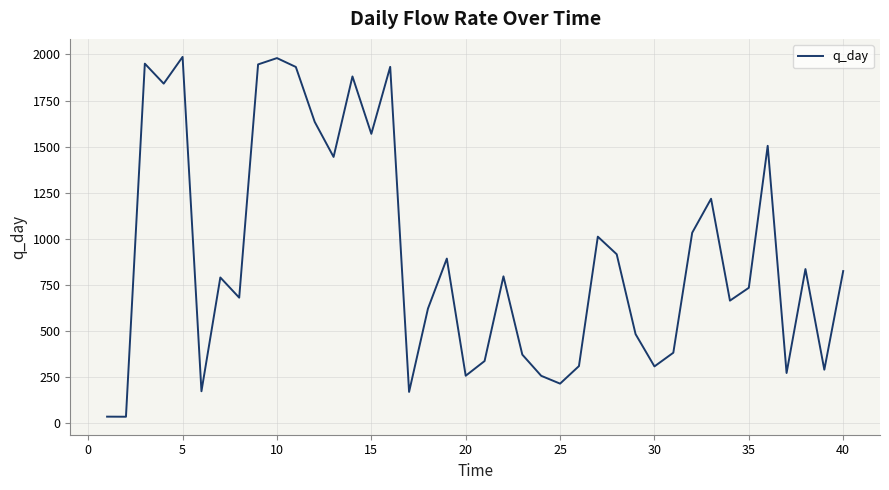

What is the maximum value shown in the chart?

1986.8